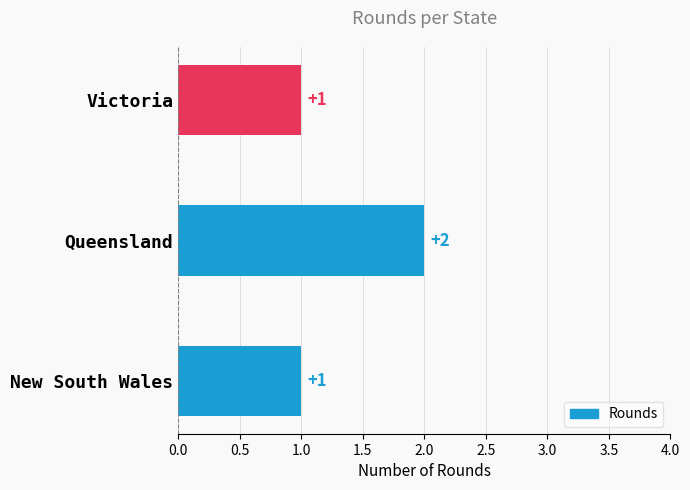

Are the bars grouped side by side (vs. stacked)?

No